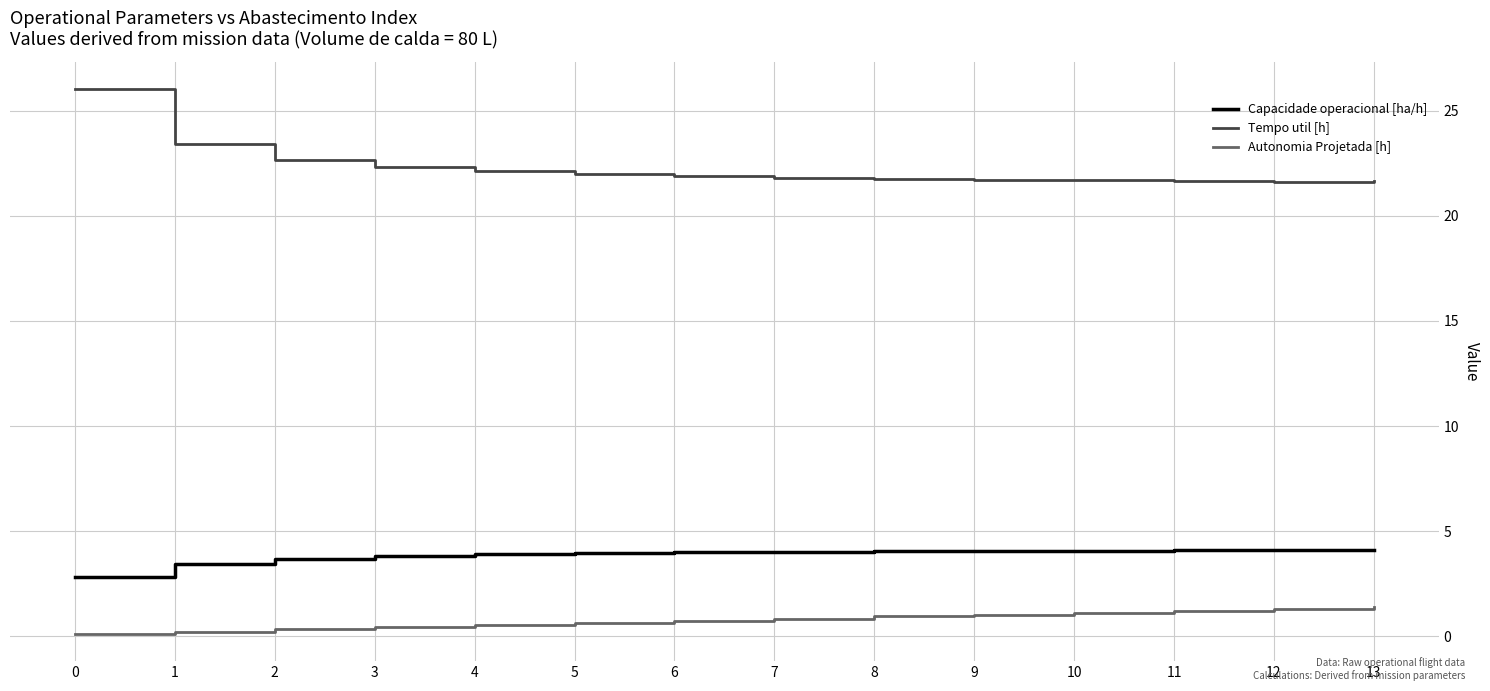

What is the smallest value displayed?

0.1